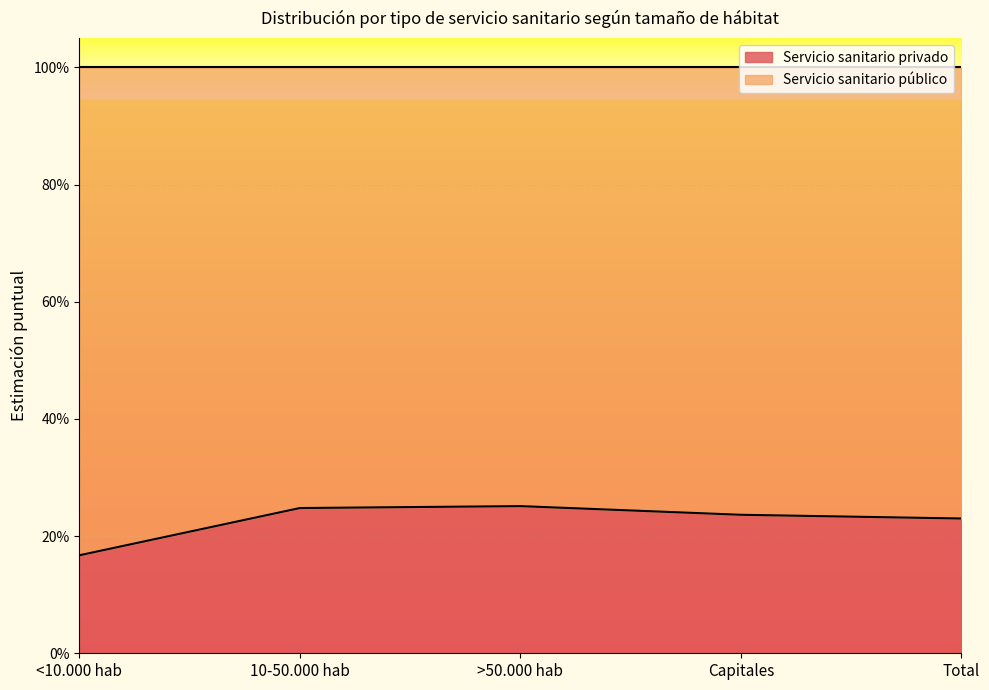

True or false: the data shows 0.2 at Total.

True